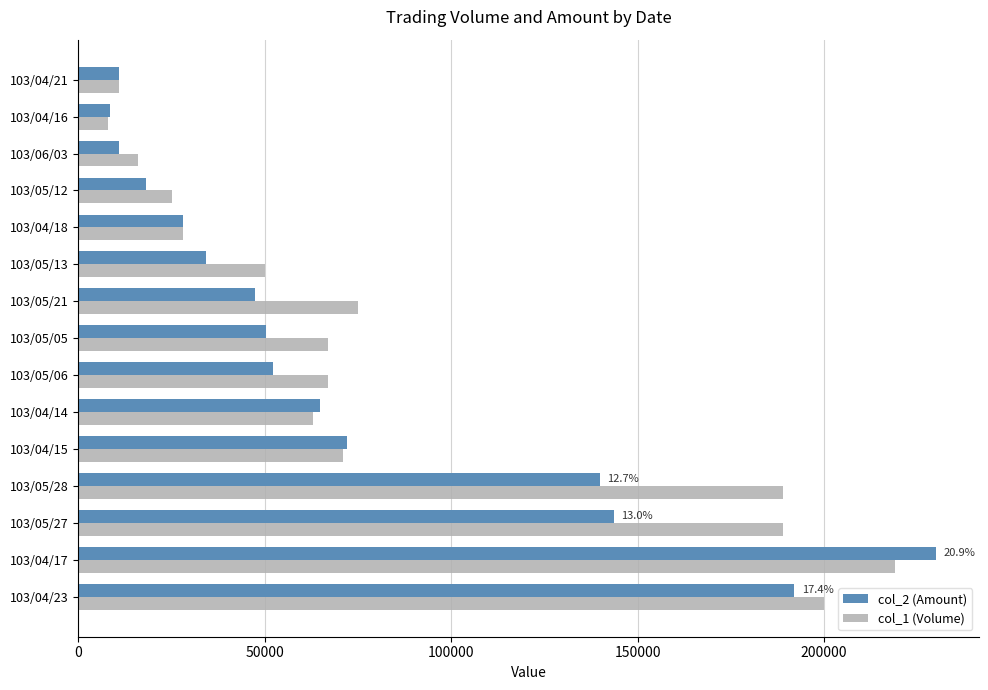

The value of col_1 (Volume) at 103/05/21 is 49992. True or false?

False